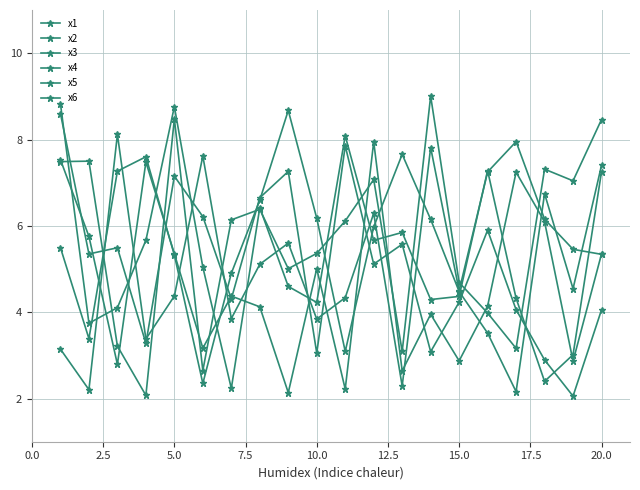

Does the chart display data point markers on the line(s)?

Yes